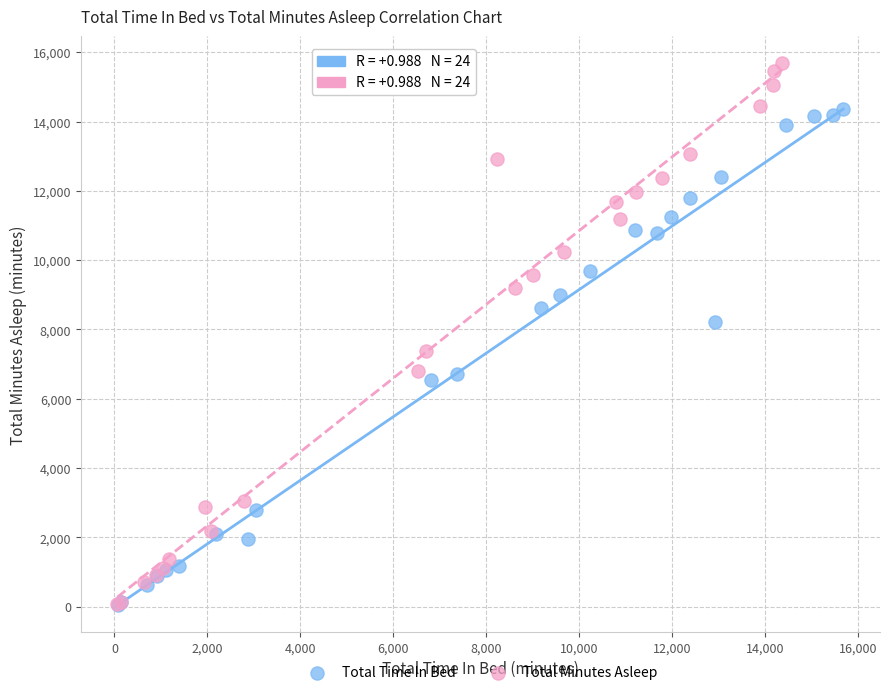

Which series has the largest Y range (max minus min)?

Total Minutes Asleep